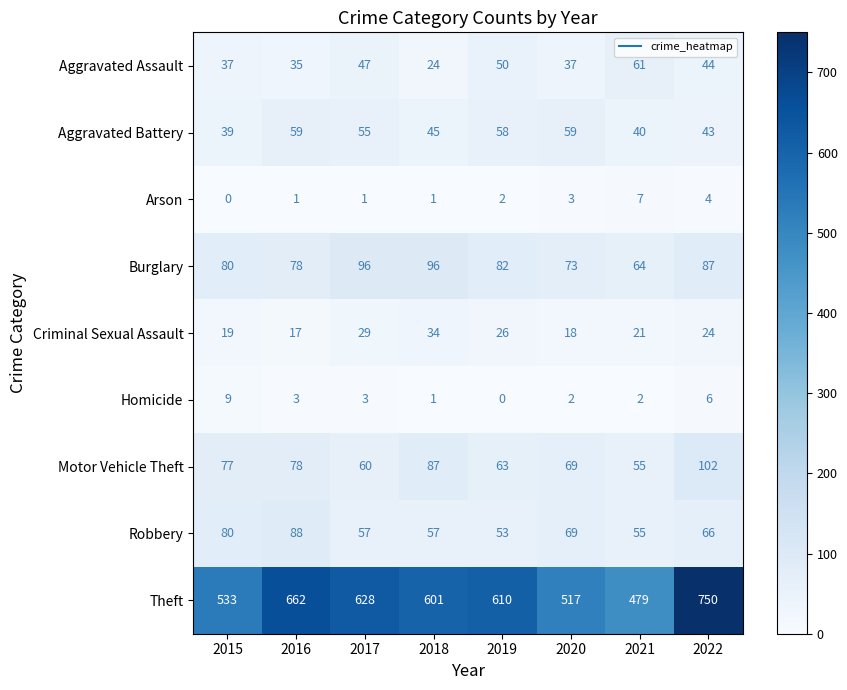

How many data points in Criminal Sexual Assault are less than 24?

4